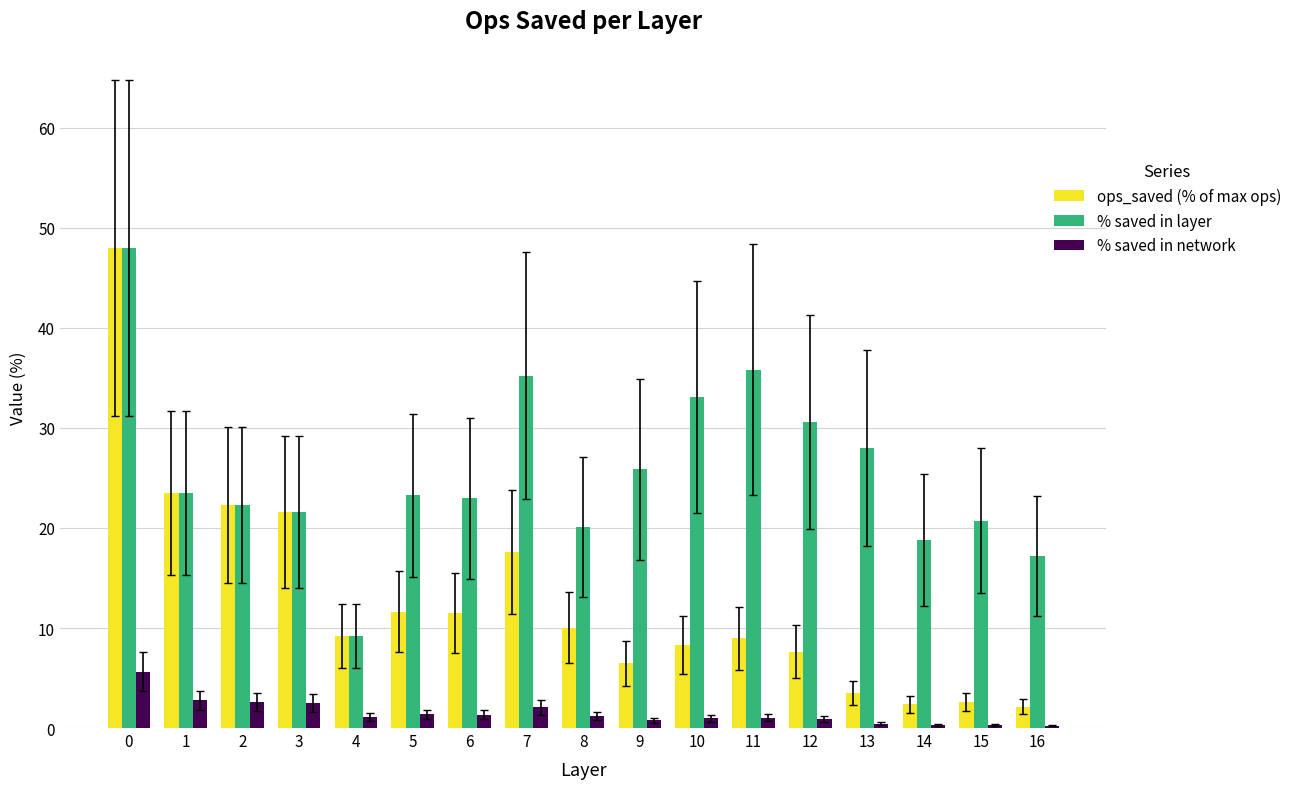

The value of % saved in layer at 4 is 9.2. True or false?

True